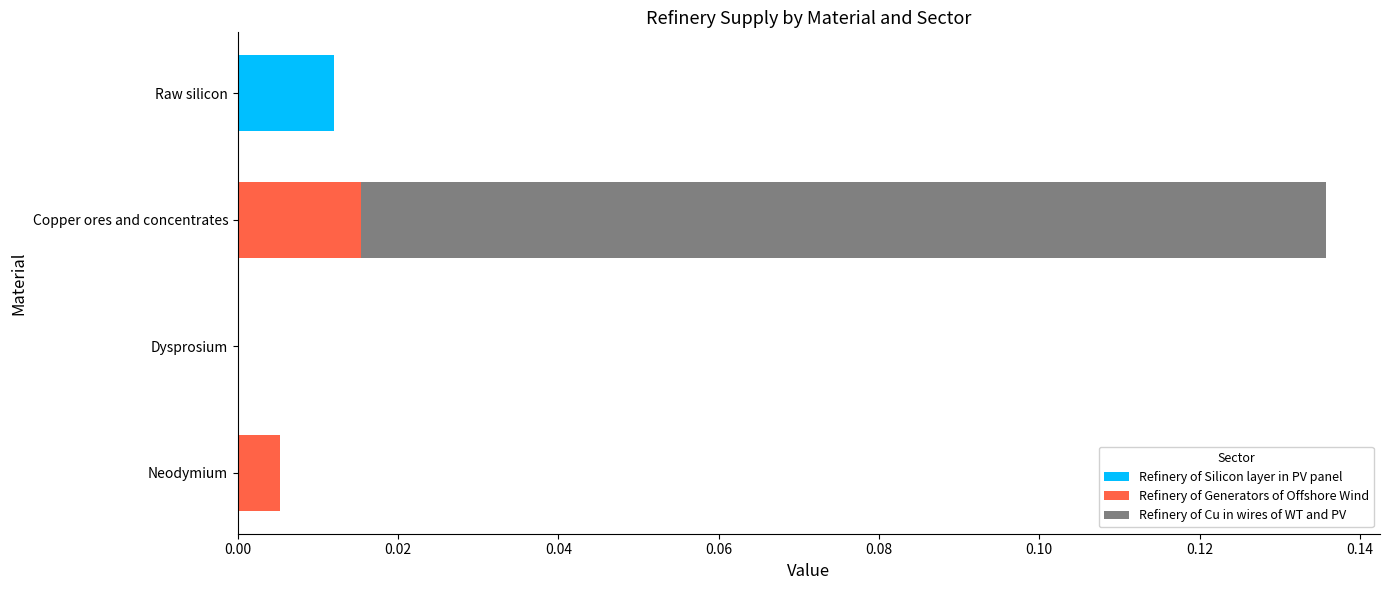

The Refinery of Silicon layer in PV panel series shows 0.0 at Copper ores and concentrates. True or false?

True